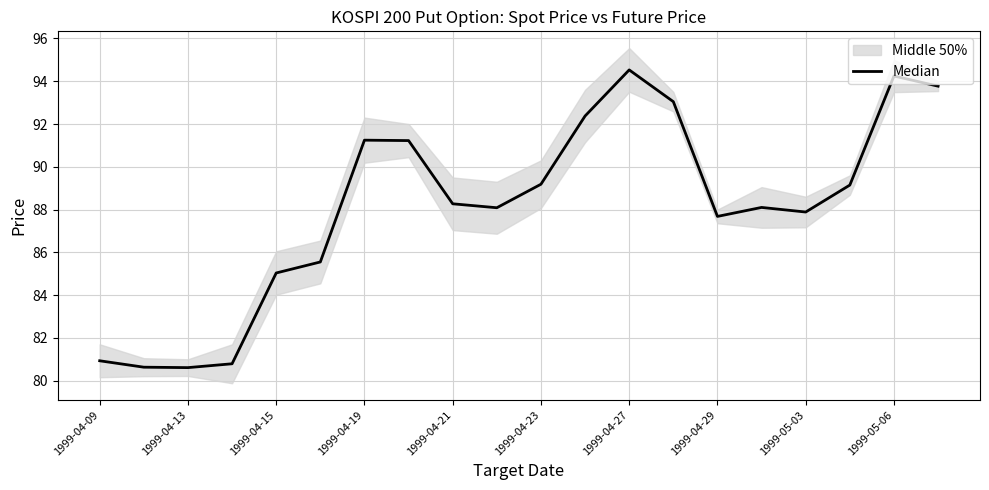

Does the chart have visible grid lines?

Yes